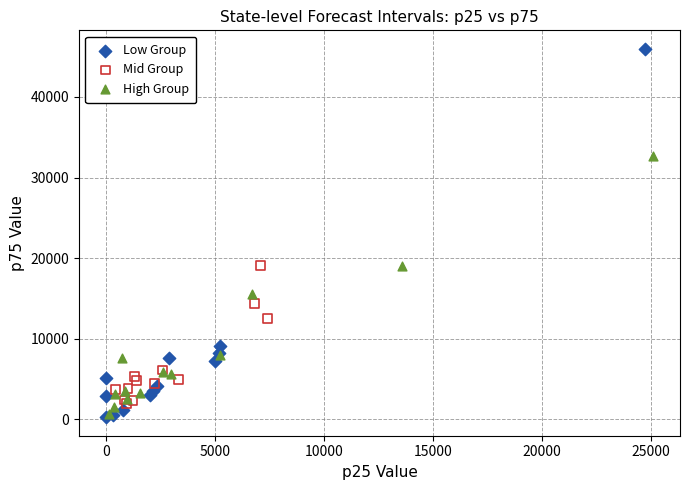

Which series has the widest spread of Y values?

Low Group